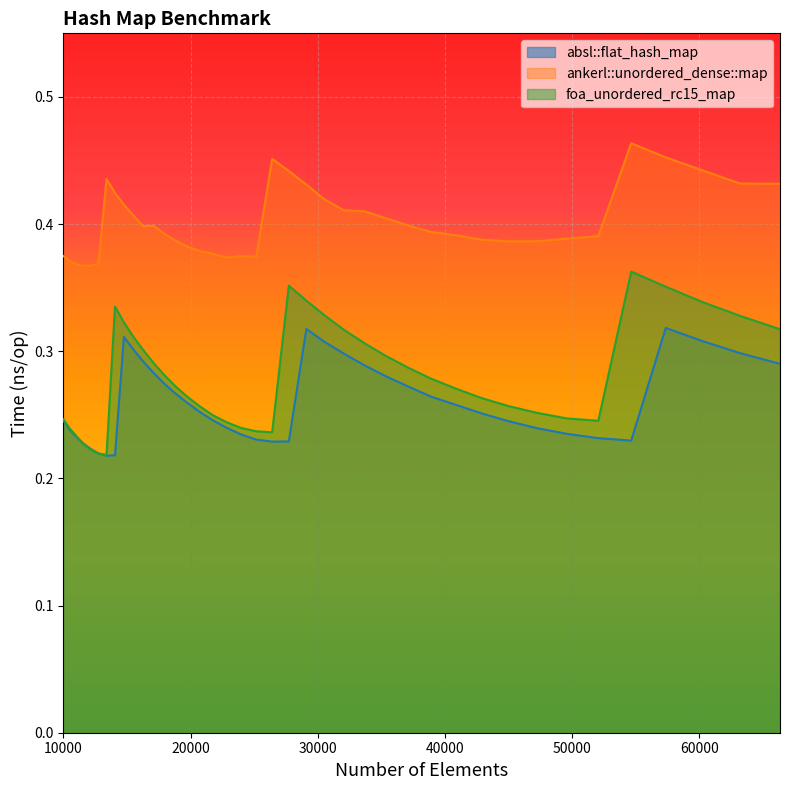

At which category does the chart reach its minimum across all series?

13396